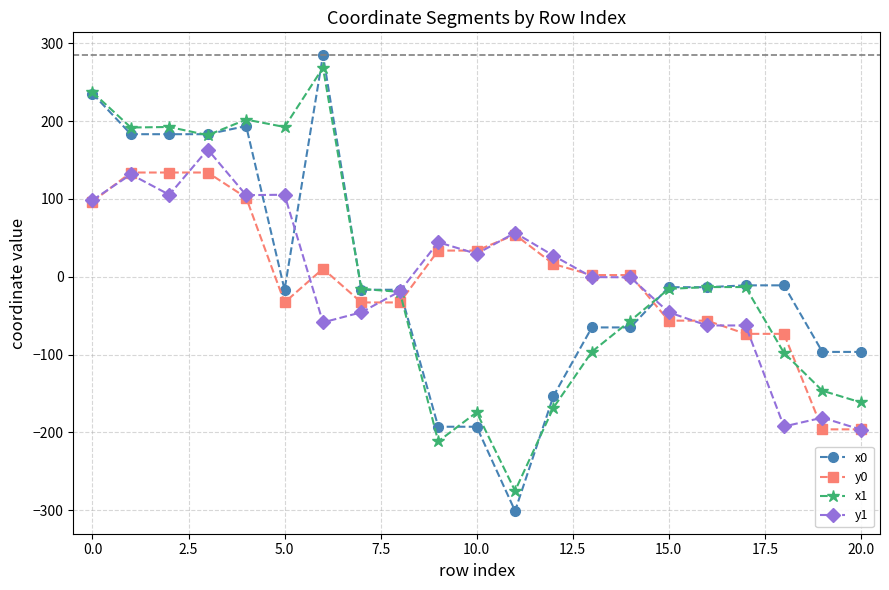

What is the value of the x0 point at the 17th from the left?

-13.5